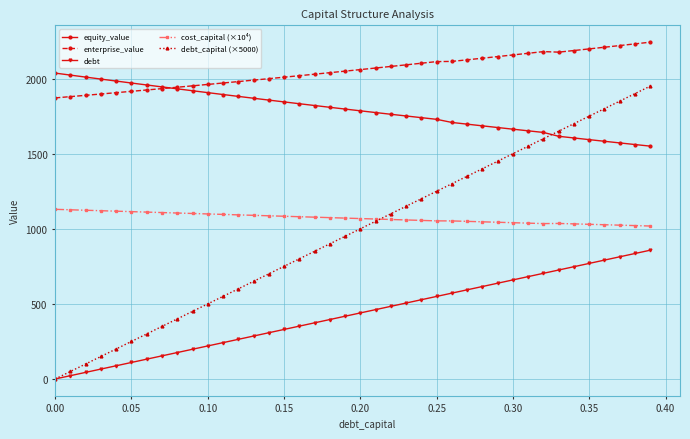

True or false: debt_capital (×5000) has more than 2 interior local peaks.

False